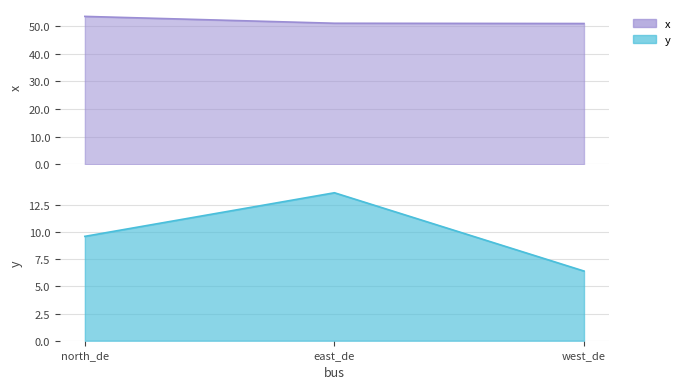

What is the value of the y point at the 3rd from the left?

6.4